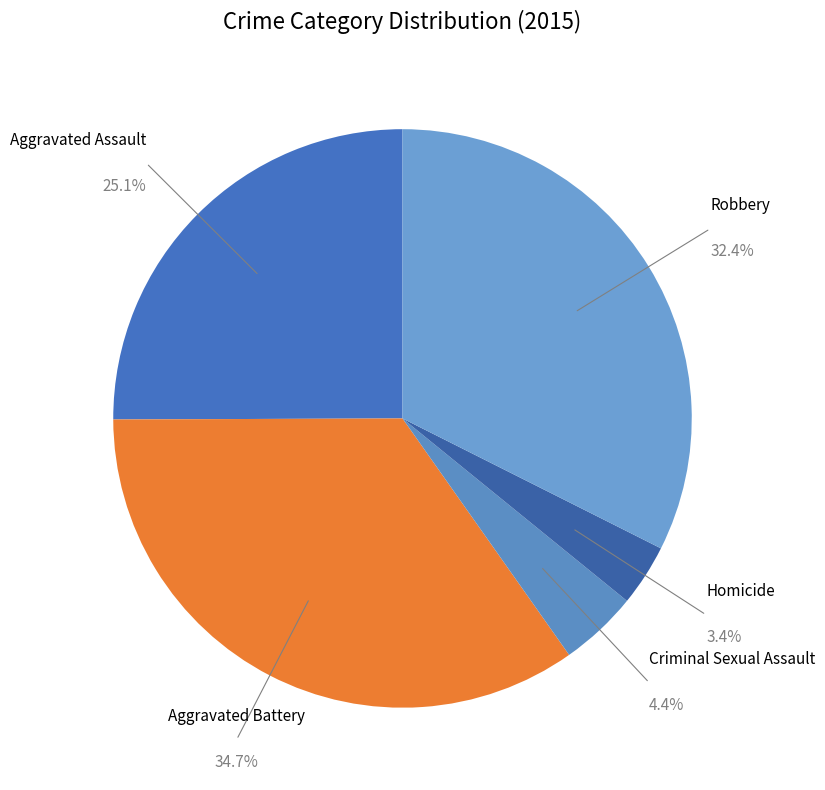

To the nearest percent, what percentage of the pie is Aggravated Battery?

35%